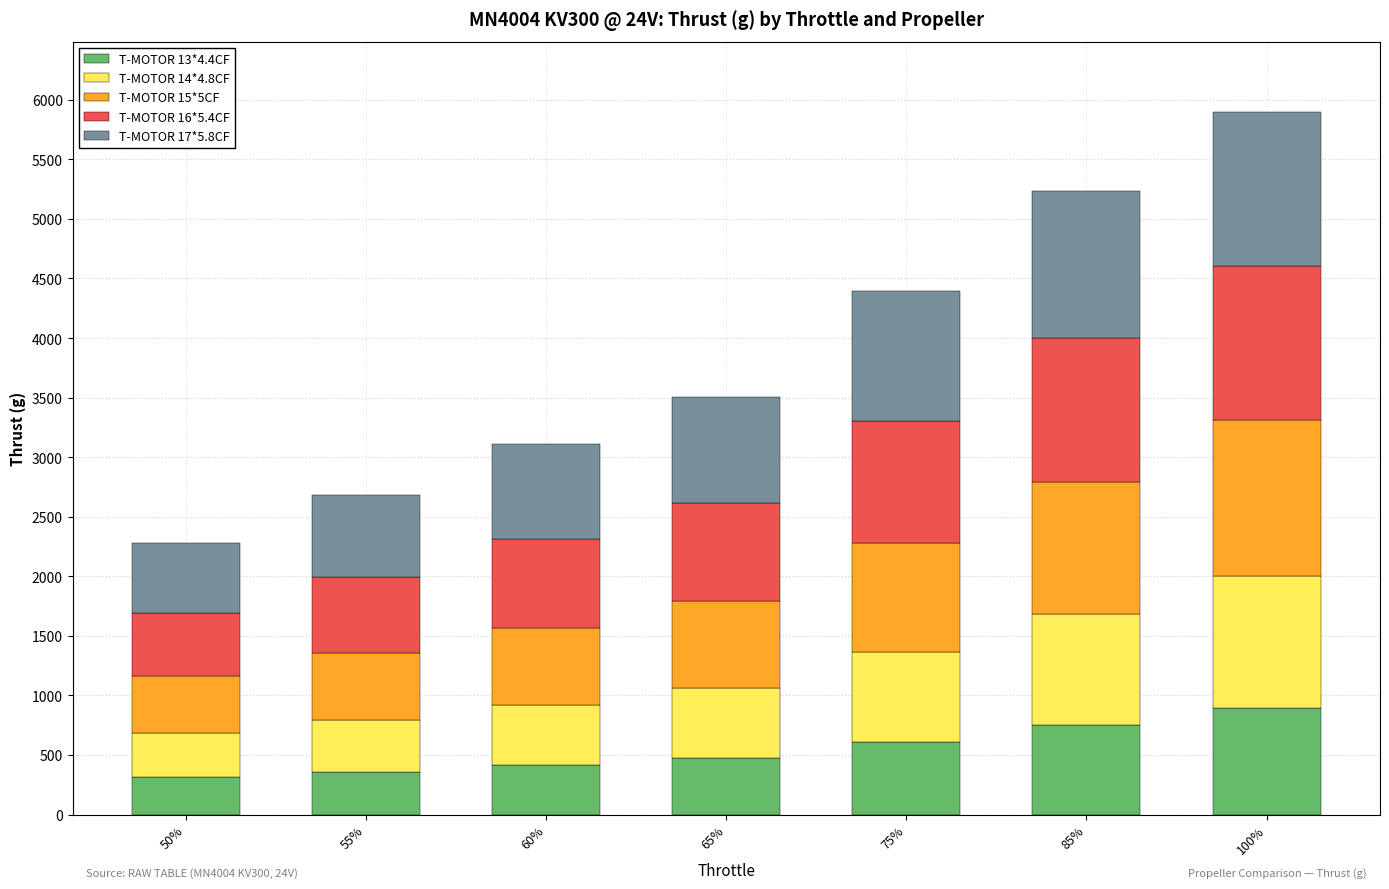

At which category is the sum across all series the highest?

100%